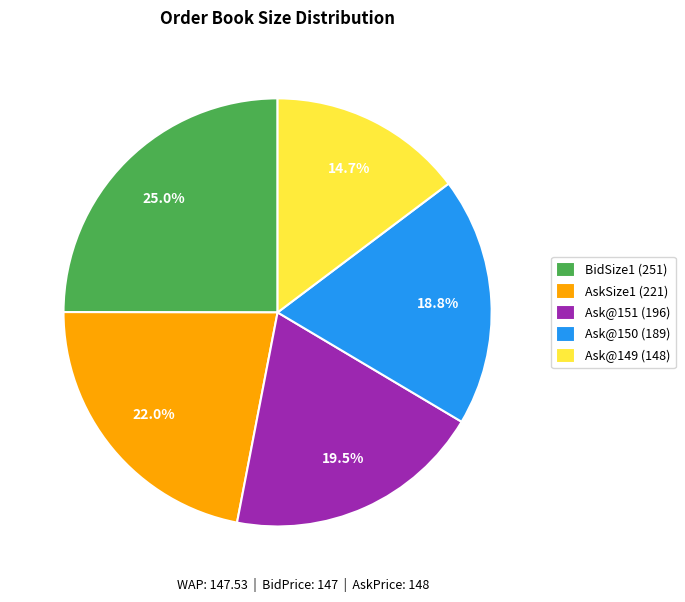

Rank the categories by value from highest to lowest.

BidSize1 (251), AskSize1 (221), Ask@151 (196), Ask@150 (189), Ask@149 (148)